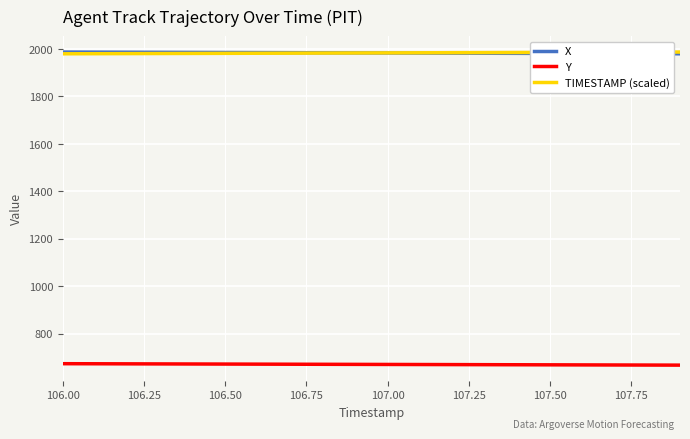

What is the lowest value of the Y series?

667.0